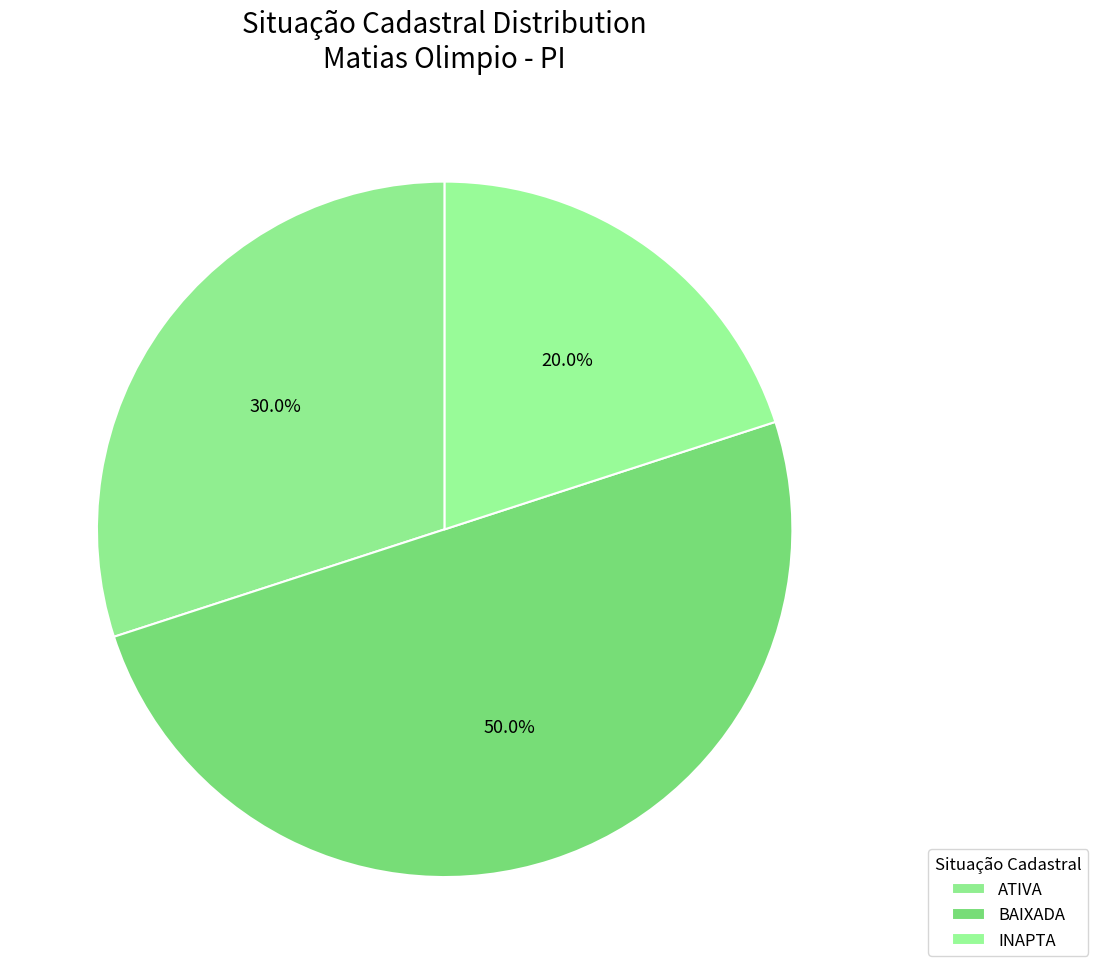

To the nearest percent, what percentage of the pie is INAPTA?

20%